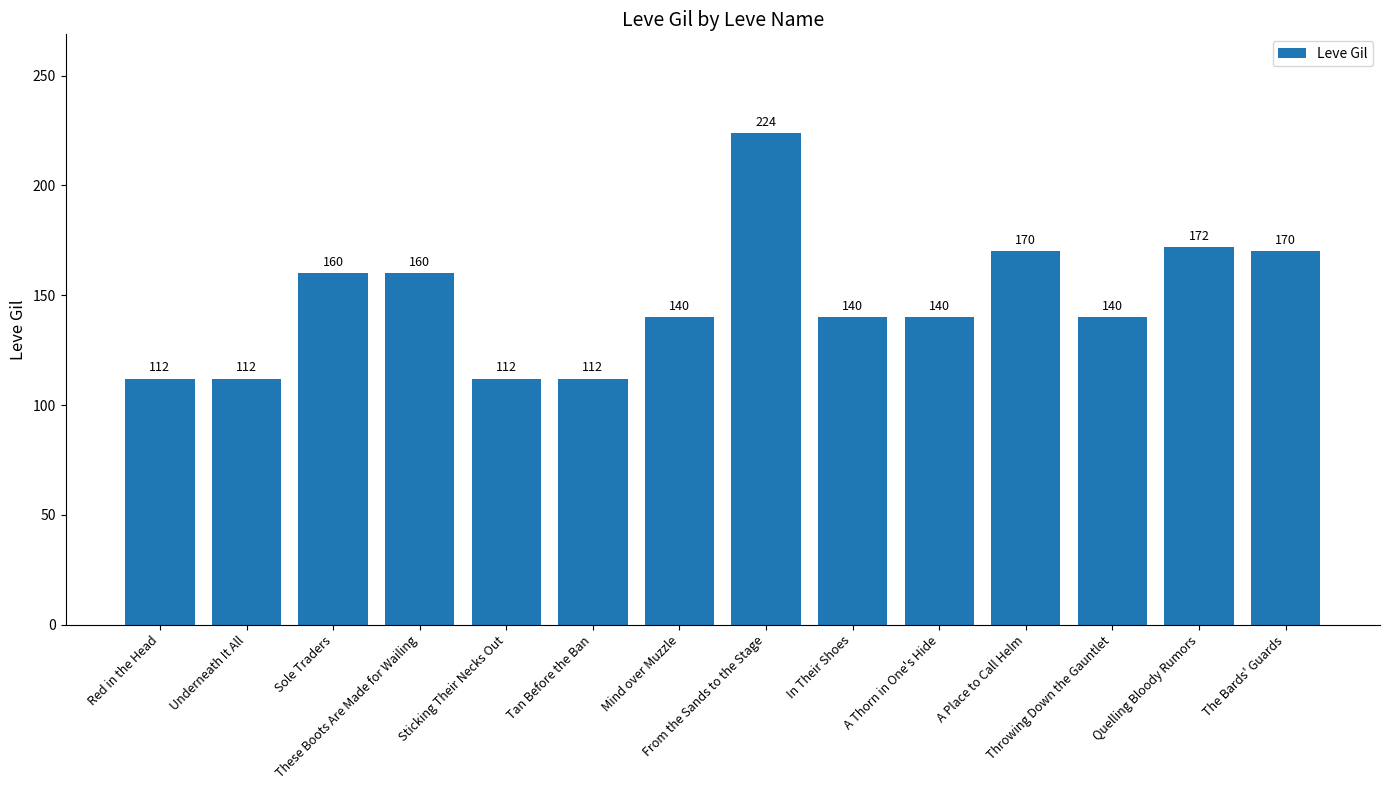

What is the average value?

147